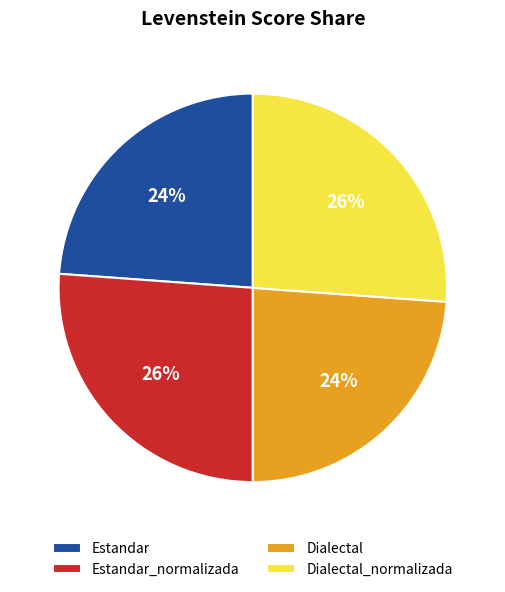

To the nearest percent, what percentage of the pie is Estandar_normalizada?

26%